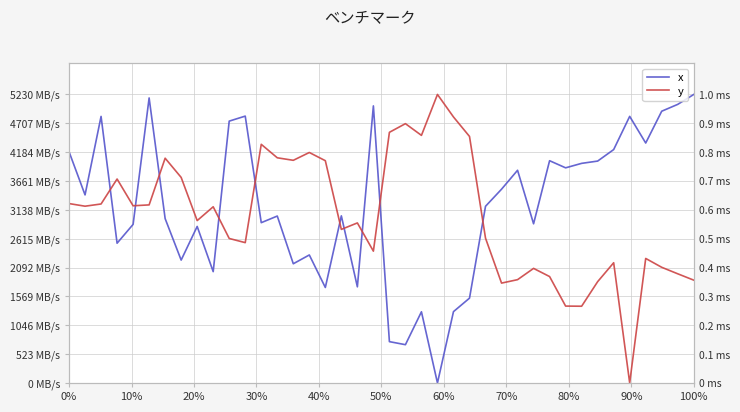

List the series in order of their overall mean, highest first.

x, y